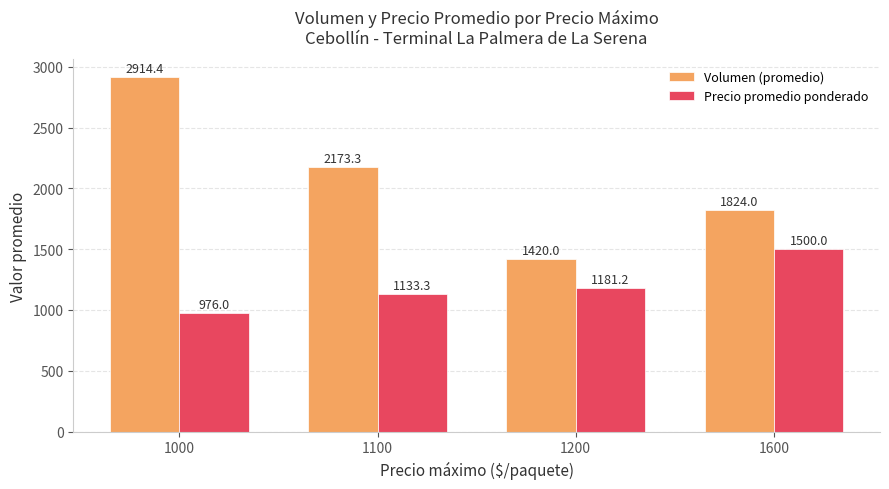

Between 1000 and 1200, which series saw the biggest shift?

Volumen (promedio)